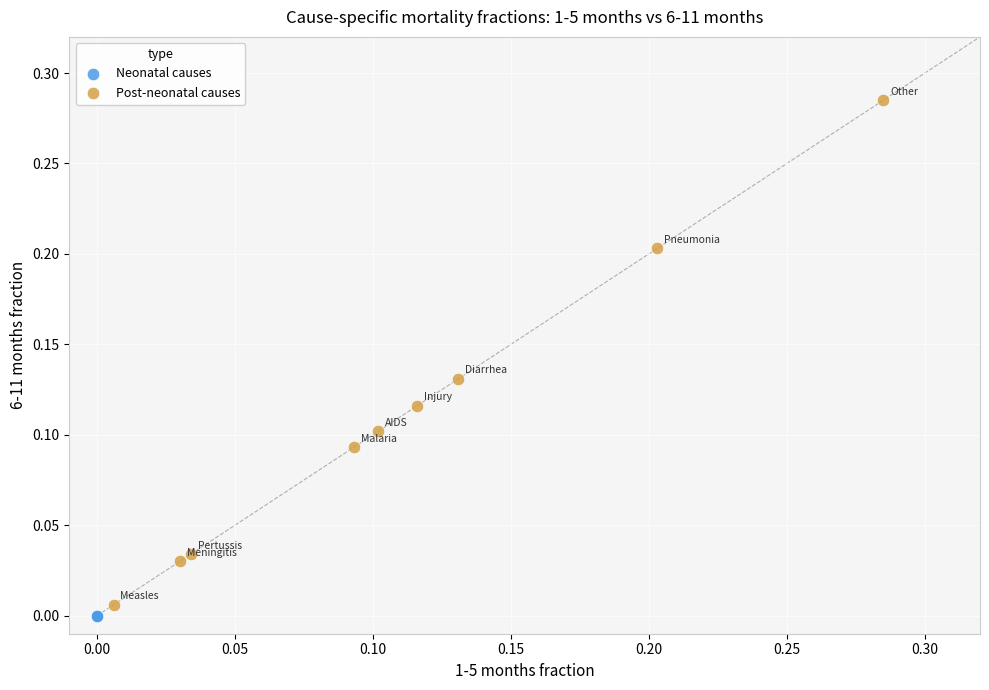

What are all the series names shown in the legend?

Neonatal causes, Post-neonatal causes